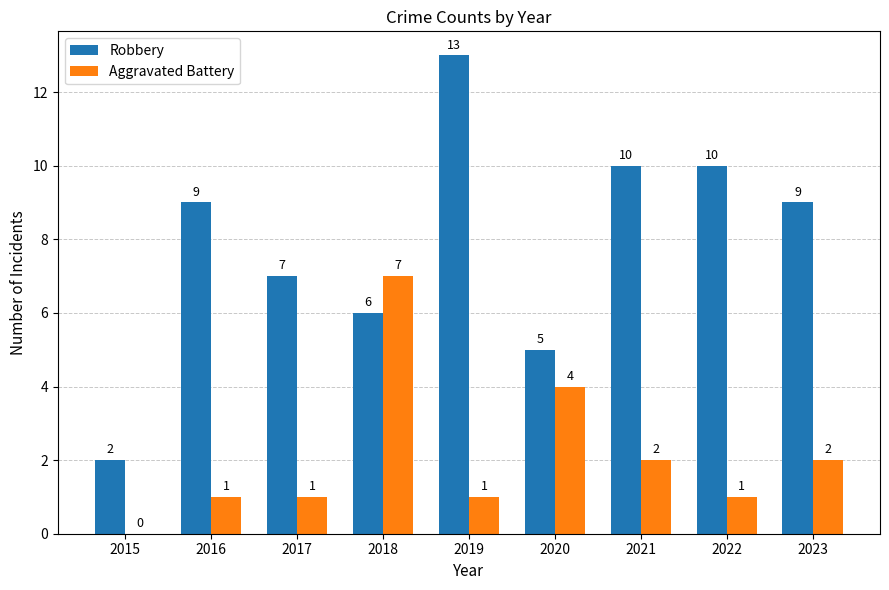

Are the bars horizontal?

No